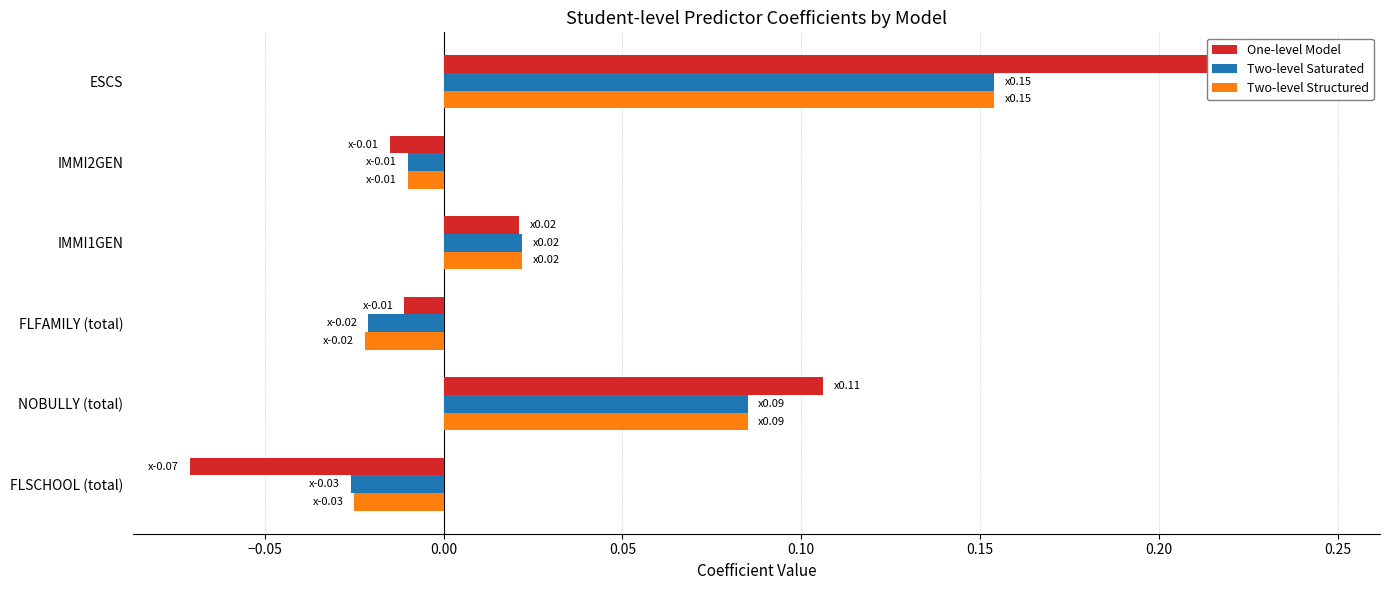

What are all the series names shown in the legend?

One-level Model, Two-level Saturated, Two-level Structured